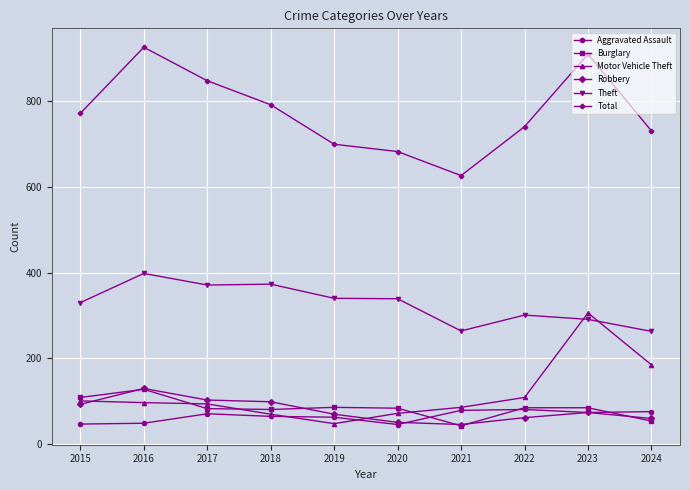

What is the highest value of the Aggravated Assault series?

81